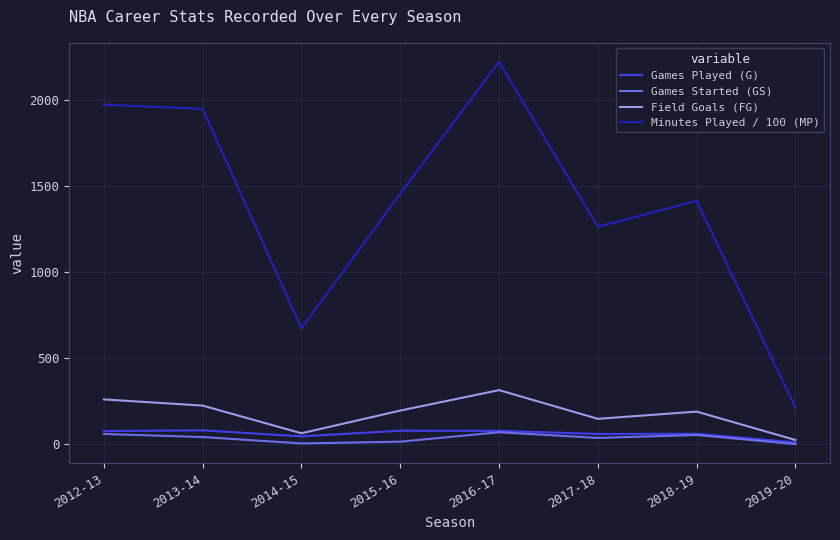

What position from the right is 2019-20?

1